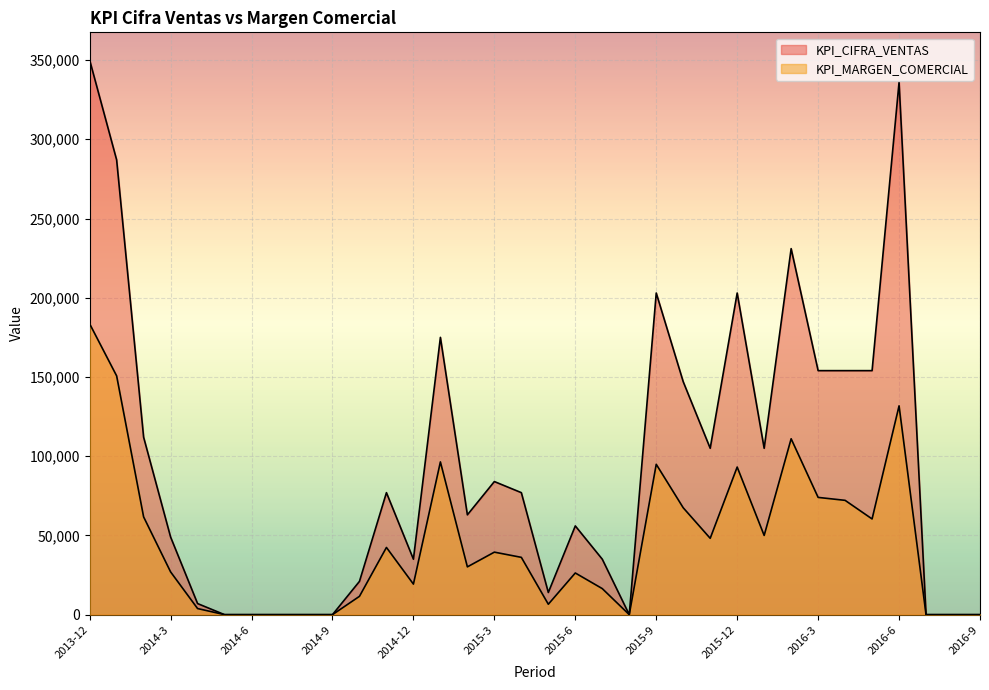

How many lines are shown in the chart?

2